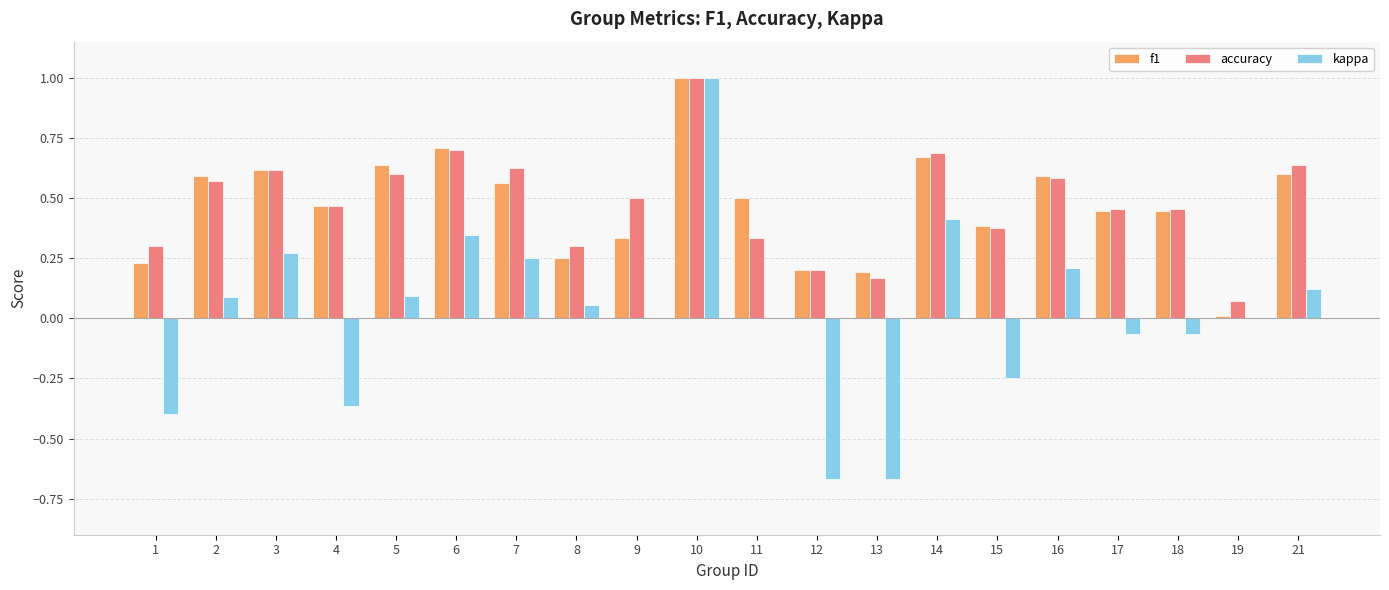

At which label is accuracy closest to 0?

19